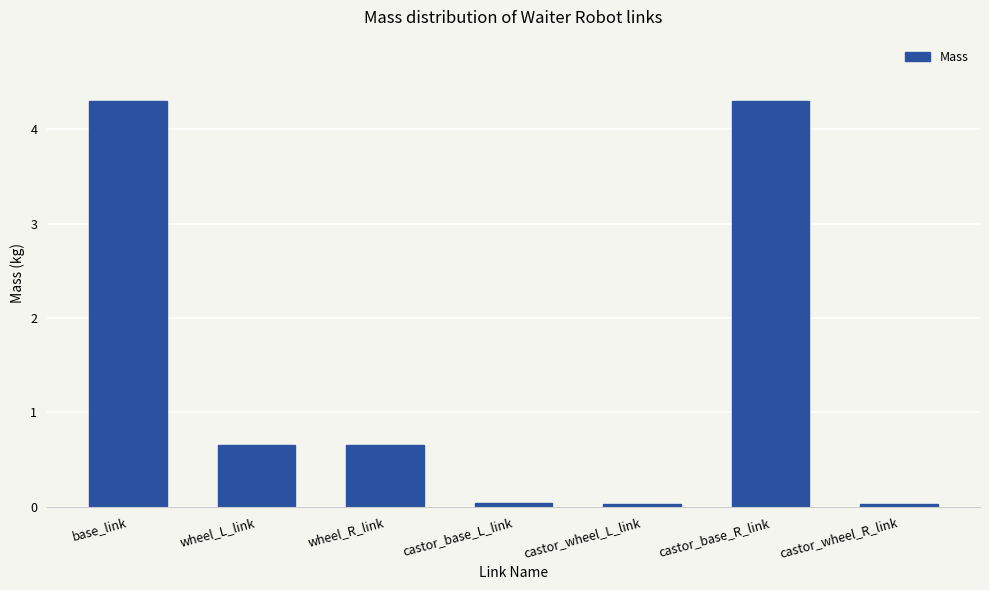

Which has a higher value, castor_base_L_link or wheel_R_link?

wheel_R_link